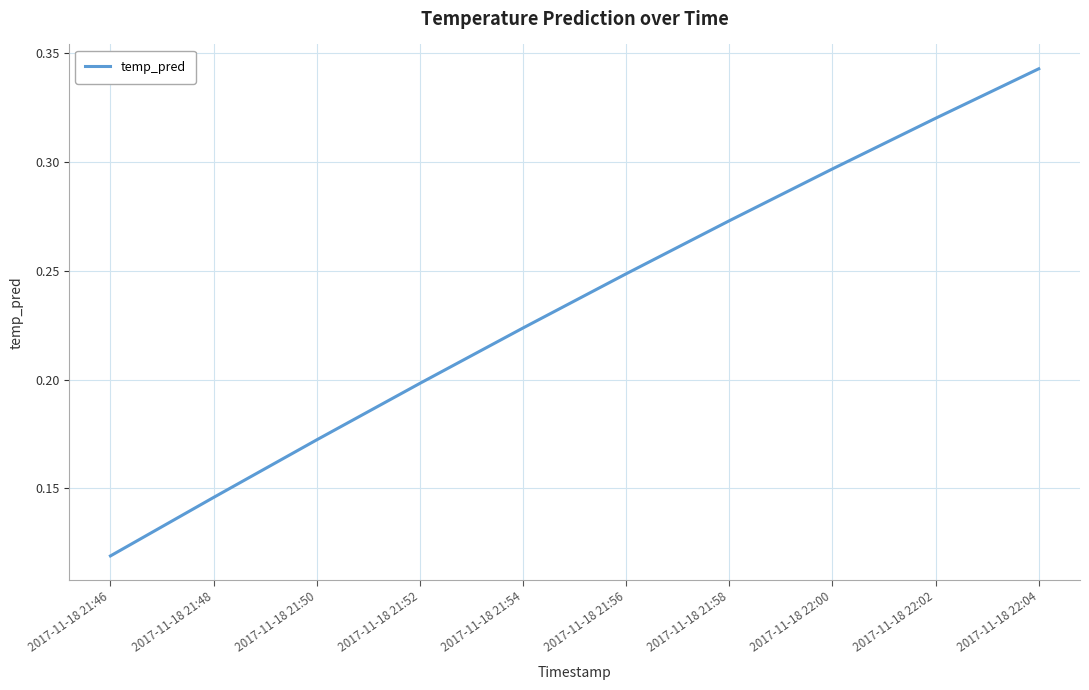

Does the chart have visible grid lines?

Yes